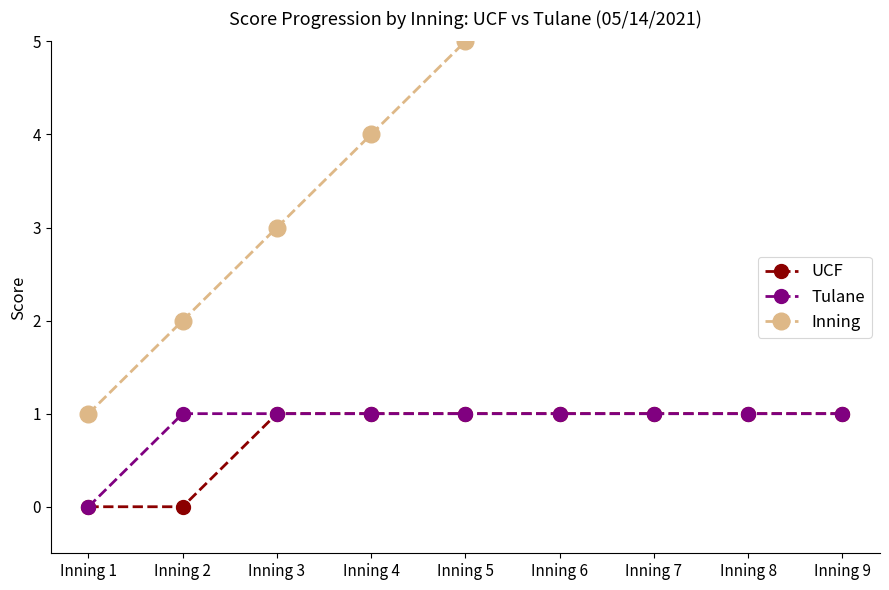

What is the value of the UCF point at the 9th from the left?

1